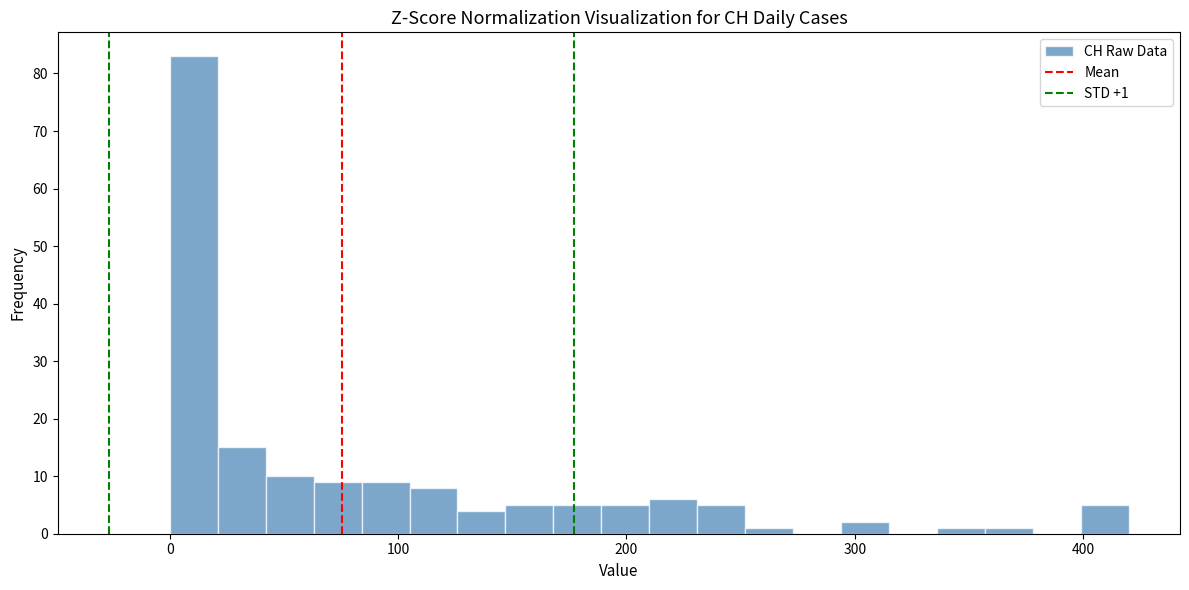

Read against the x-axis, roughly where is the centre of the tallest bar?

10